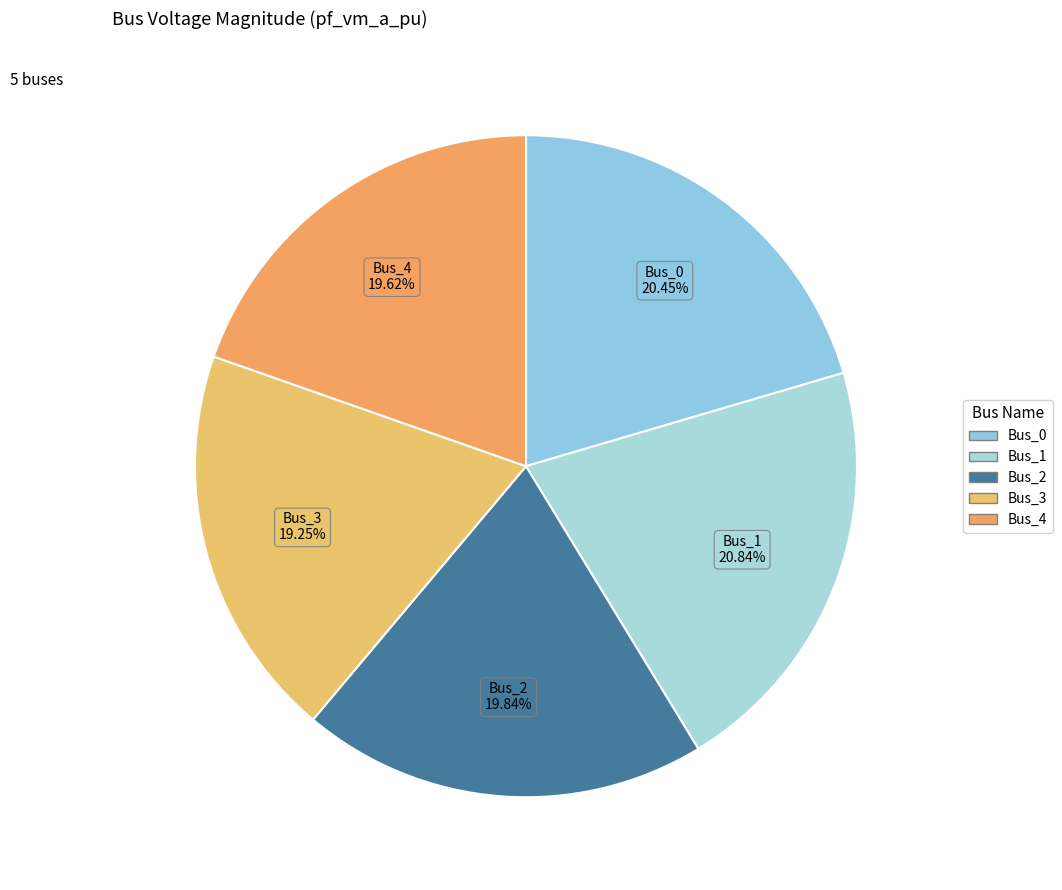

What is the total percentage of Bus_2 and Bus_4?

39.5%